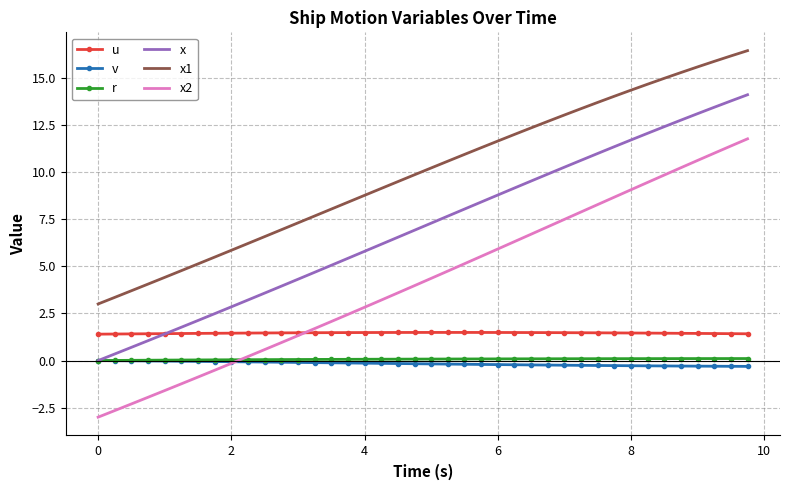

Which series has the largest range (max minus min)?

x2